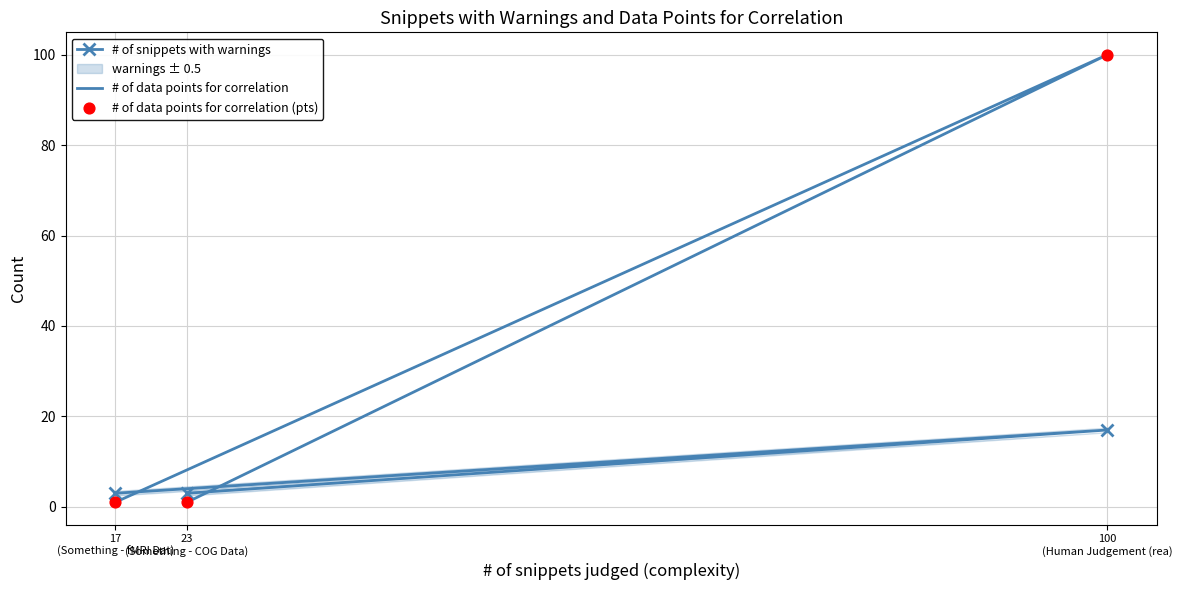

Which series reaches the maximum Y coordinate?

# of data points for correlation